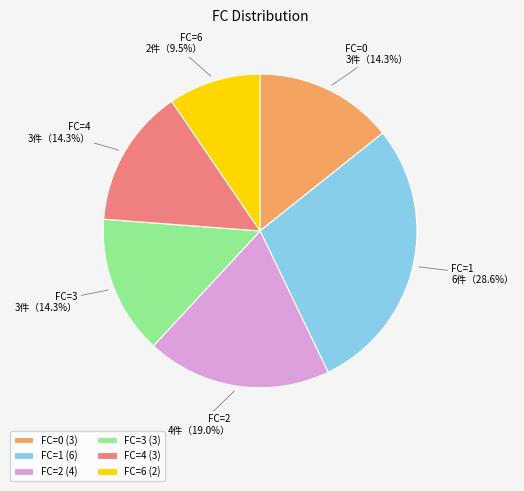

Which has a higher value, FC=2 (4) or FC=6 (2)?

FC=2 (4)